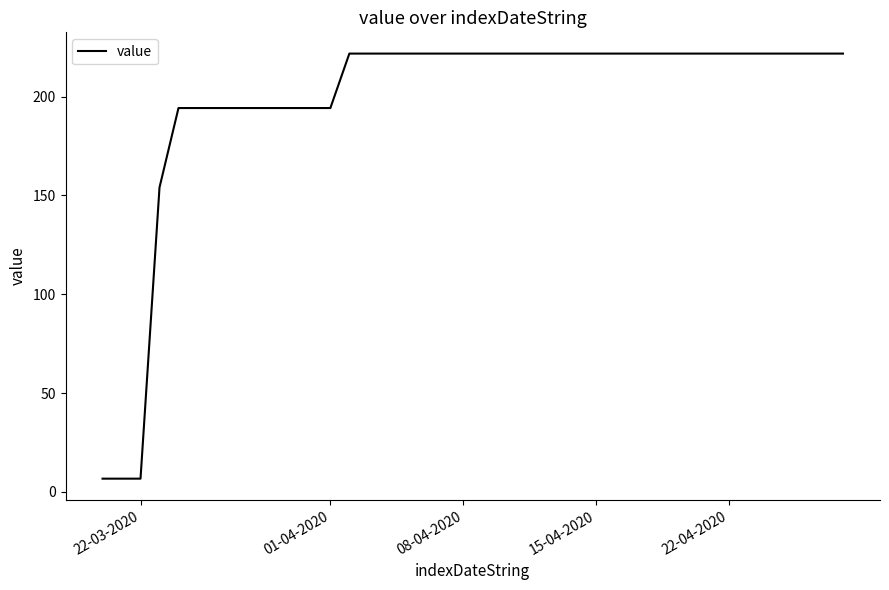

What is the difference between the maximum and minimum values?

215.1